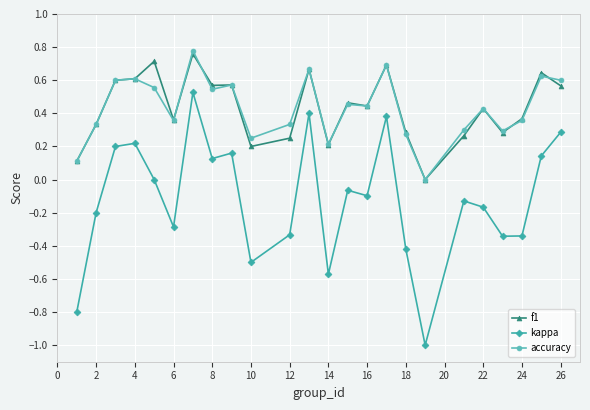

List the series in order of their peak value, highest first.

accuracy, f1, kappa